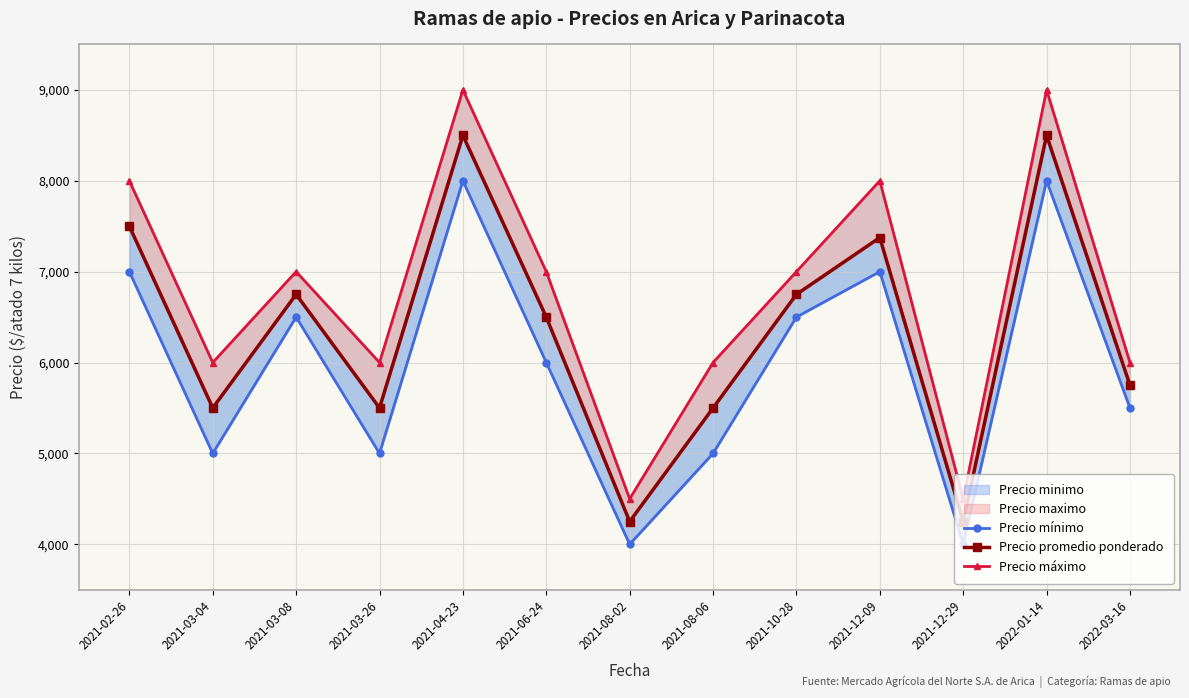

How many lines are shown in the chart?

3